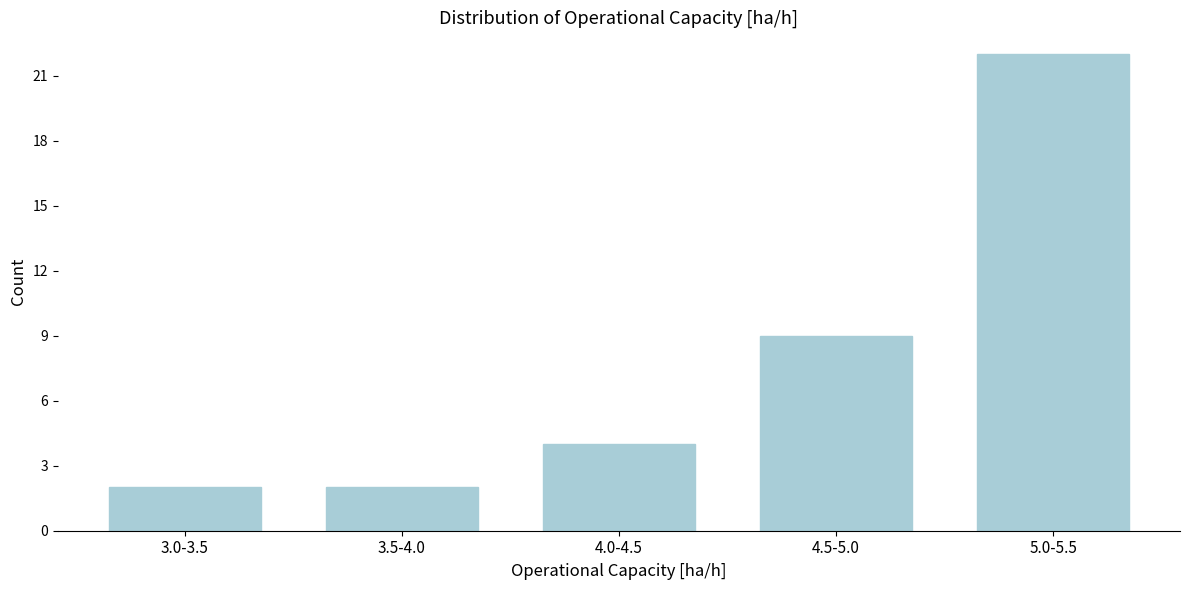

Reading left to right, what are all the values shown in this chart?

3.0-3.5=2	3.5-4.0=2	4.0-4.5=4	4.5-5.0=9	5.0-5.5=22